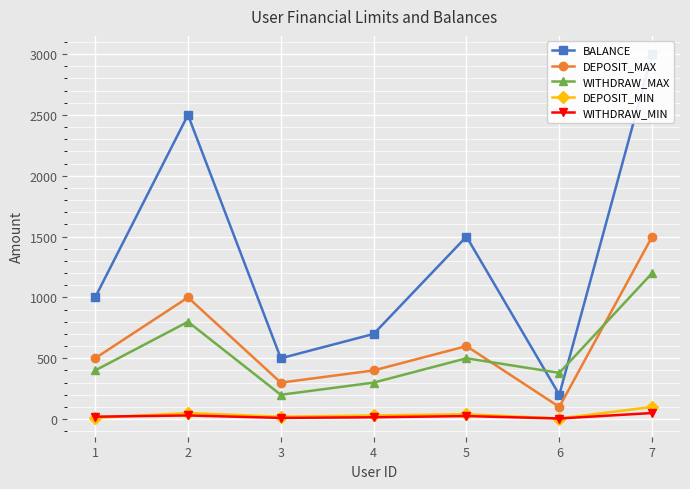

Does the chart display data point markers on the line(s)?

Yes